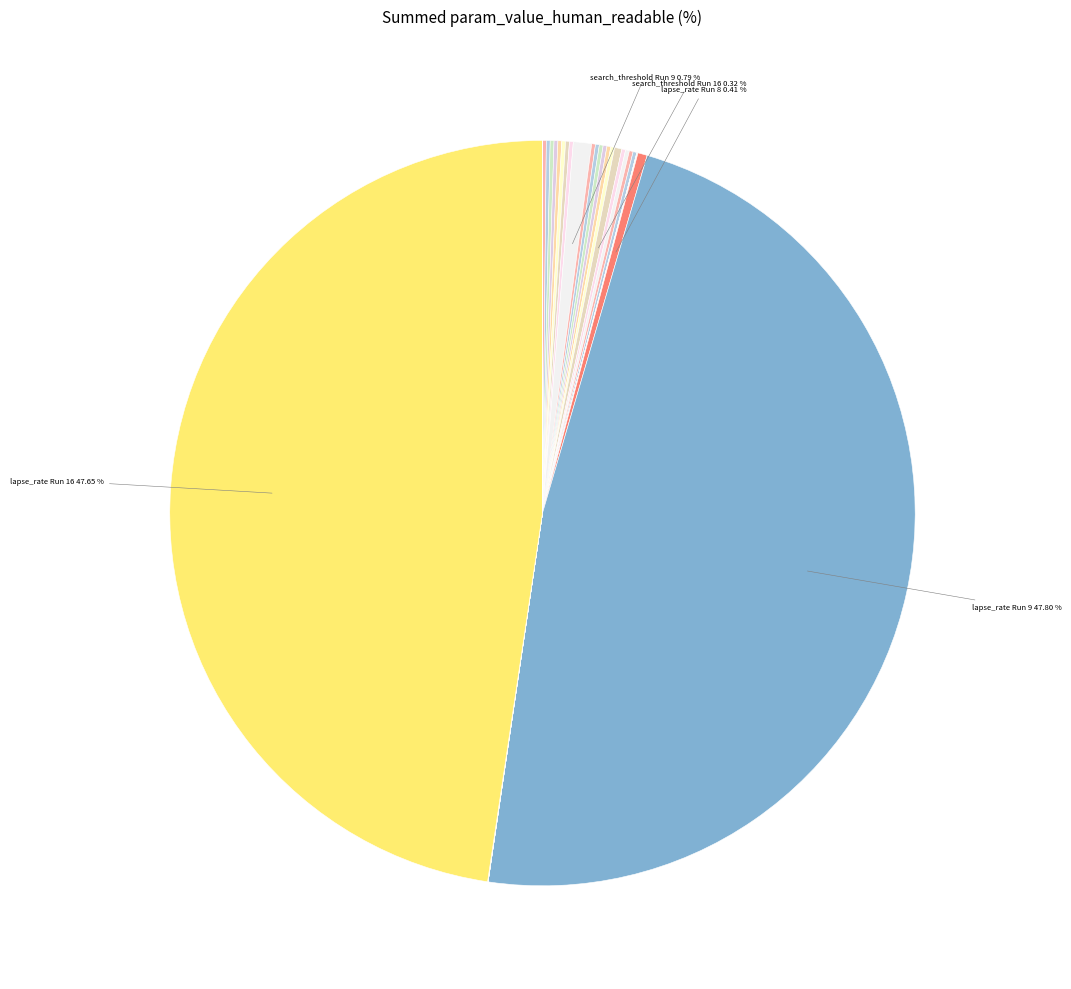

Is there any slice that represents more than half of the pie?

No